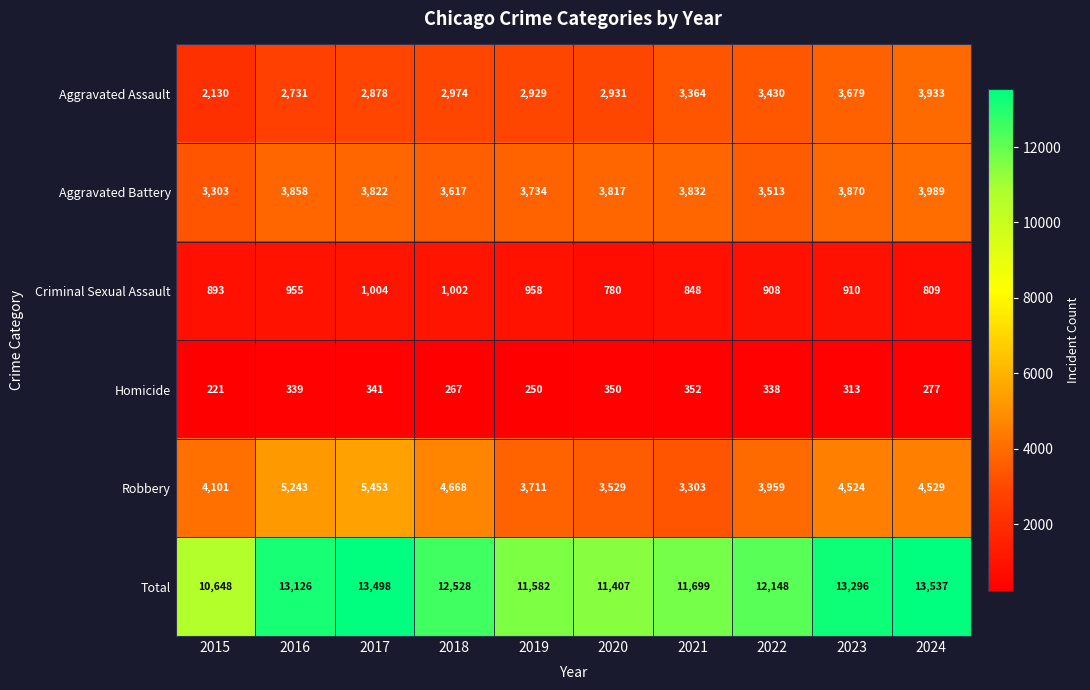

What is the minimum value for Homicide?

221